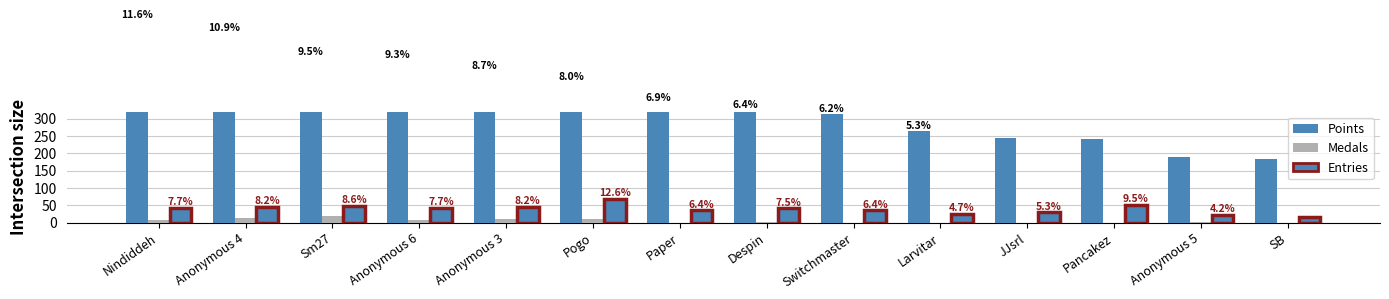

Rank the categories by Medals value from highest to lowest.

Sm27, Anonymous 4, Anonymous 3, Pogo, Nindiddeh, Anonymous 6, Despin, Anonymous 5, Paper, Switchmaster, Larvitar, JJsrl, Pancakez, SB